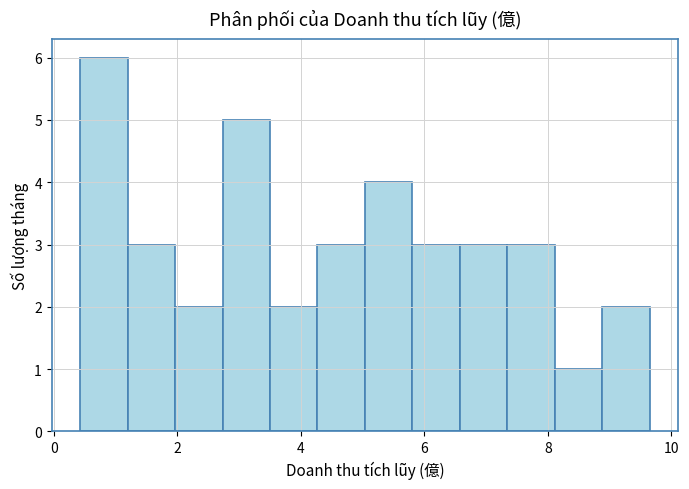

Read against the x-axis, roughly where is the centre of the tallest bar?

0.8